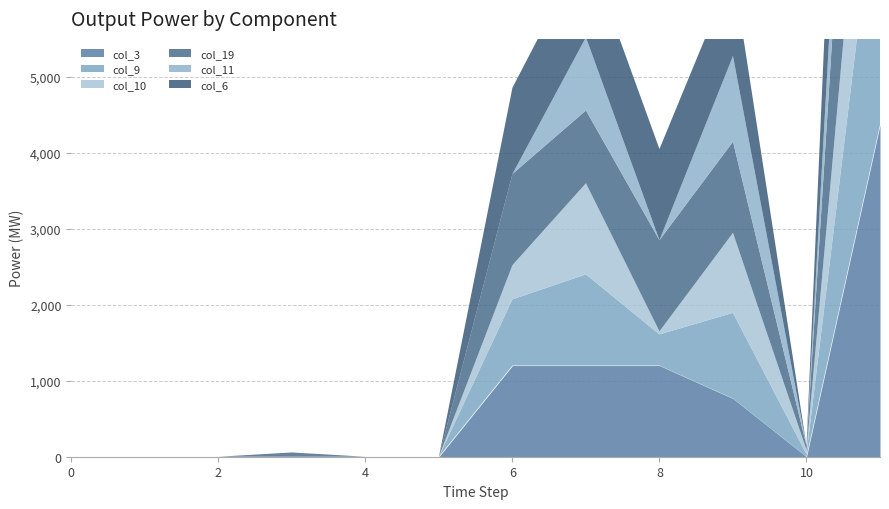

True or false: col_6 and col_9 intersect in this chart.

True